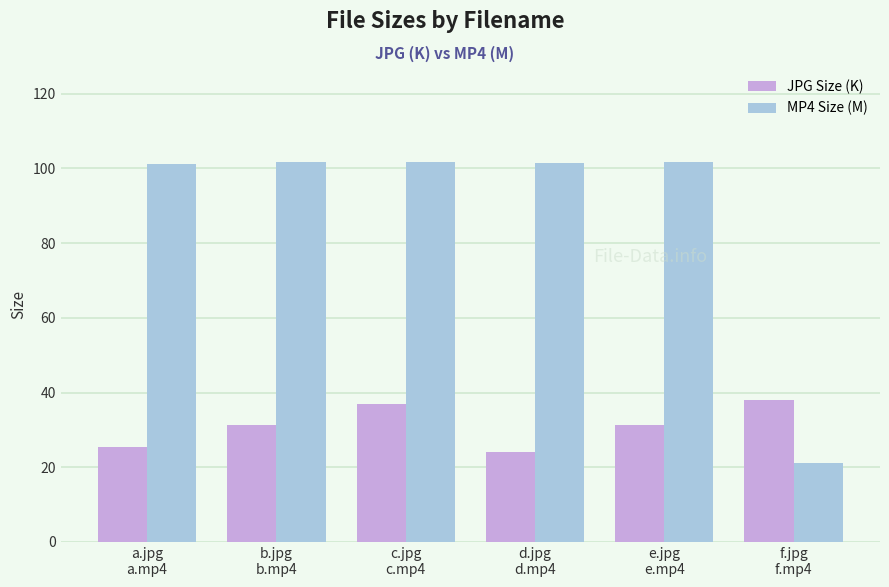

What is the minimum value shown in the chart?

21.1